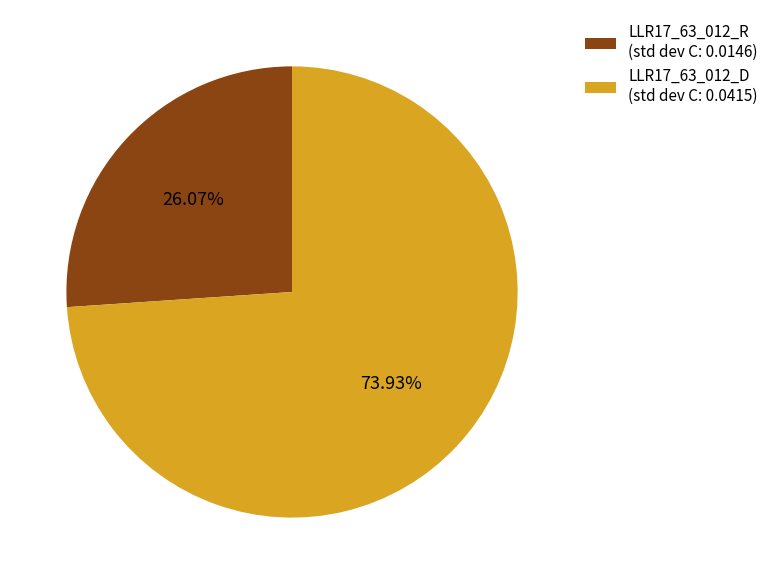

Rank the categories by value from lowest to highest.

LLR17_63_012_R, LLR17_63_012_D